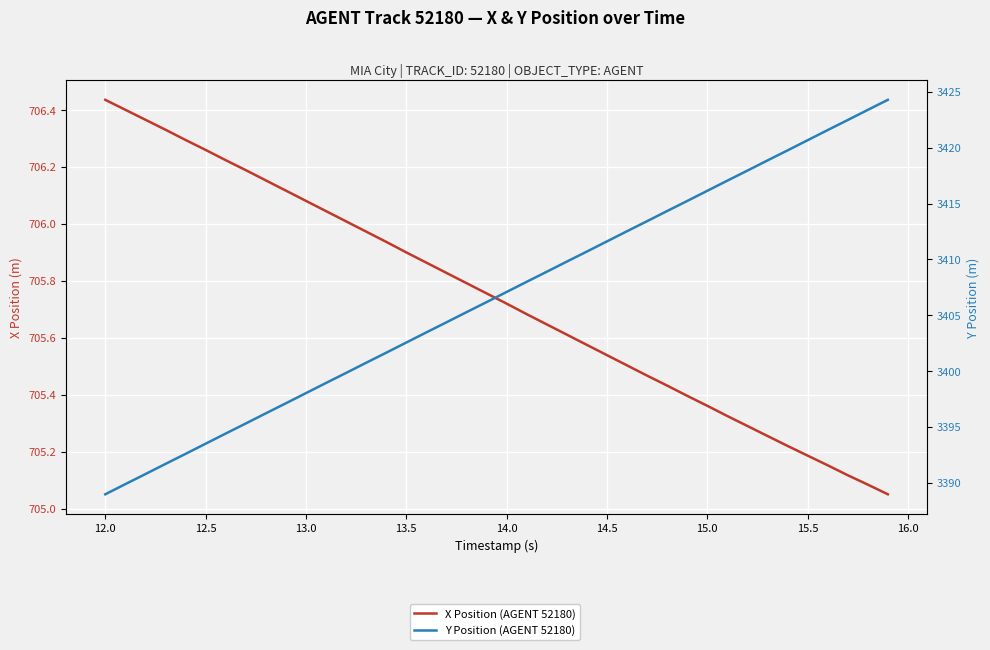

How many data points in Y Position (AGENT 52180) are above 3407?

20